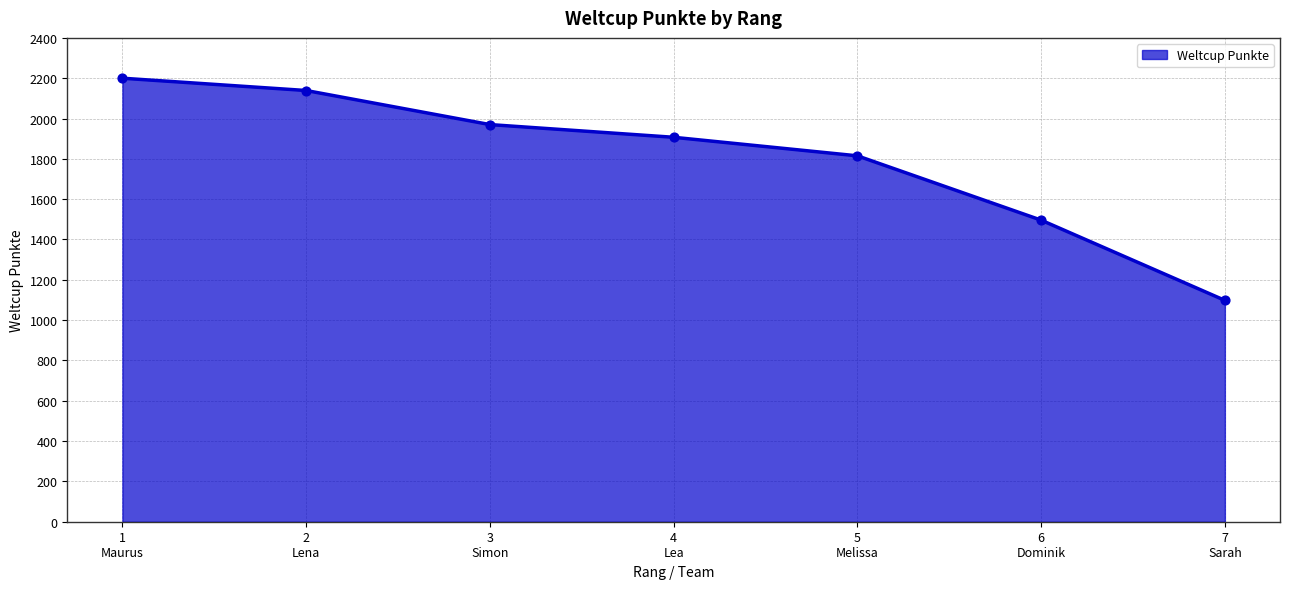

What is the difference between the maximum and minimum values?

1102